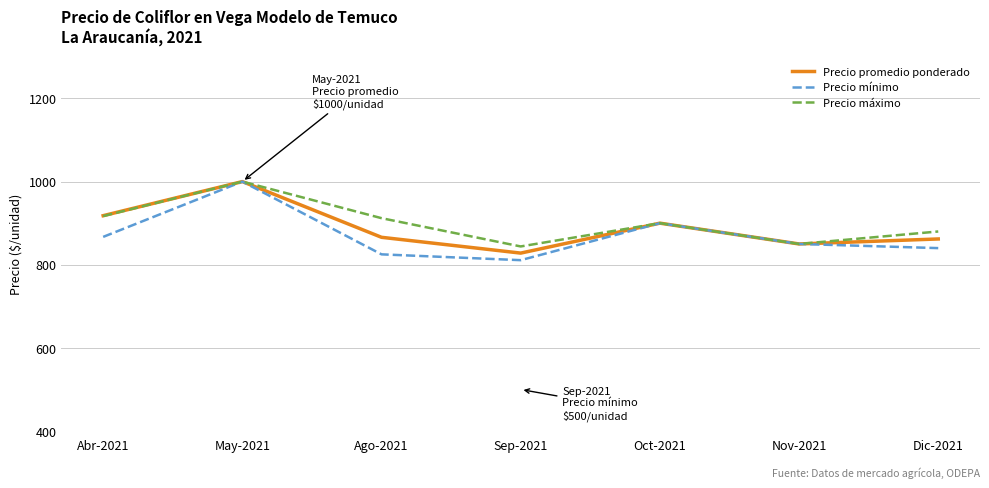

True or false: Precio mínimo has a value of 811 at Sep-2021.

True